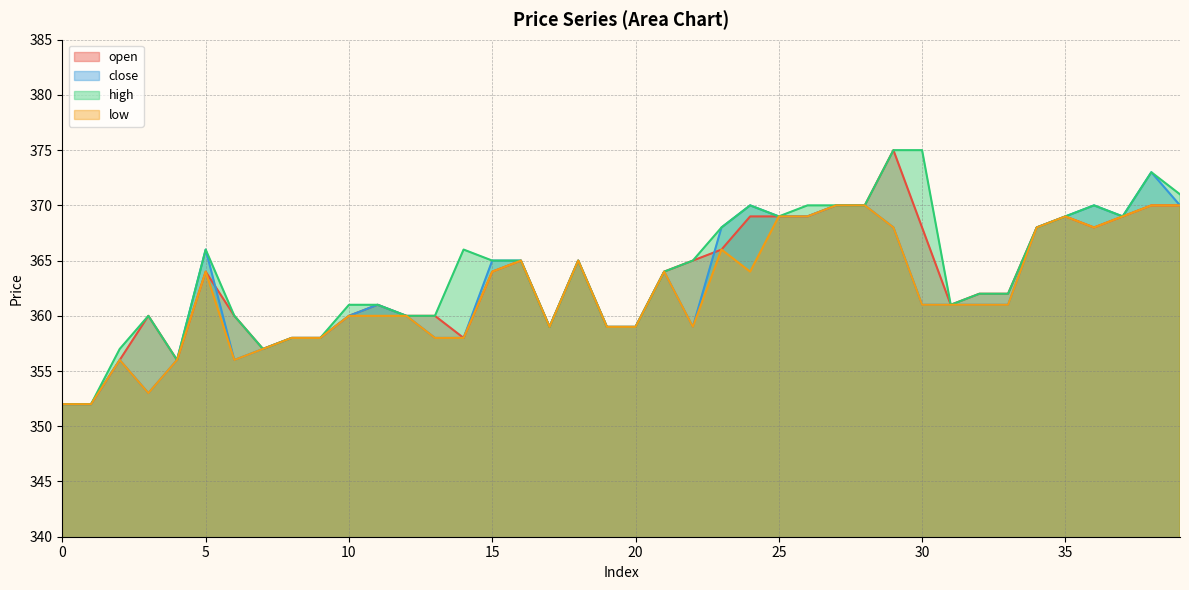

List the series in order of their peak value, highest first.

open, high, close, low